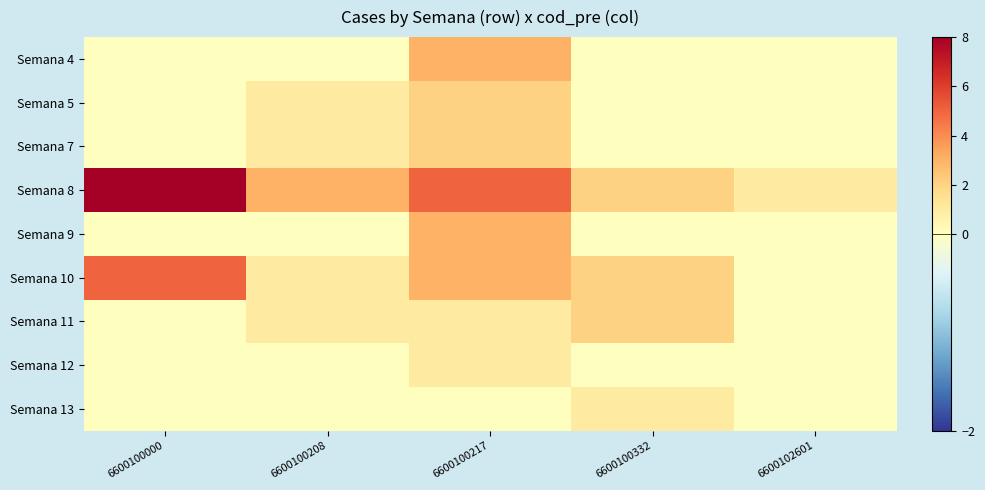

How many categories are shown in the chart?

5